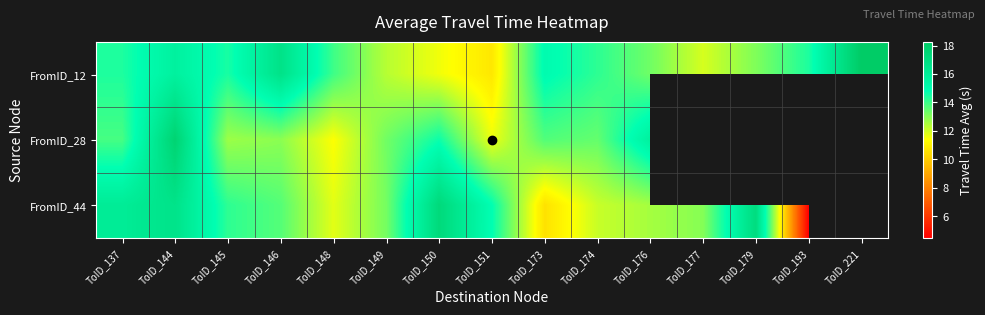

Where is FromID_12 nearest to the value 14?

ToID_148